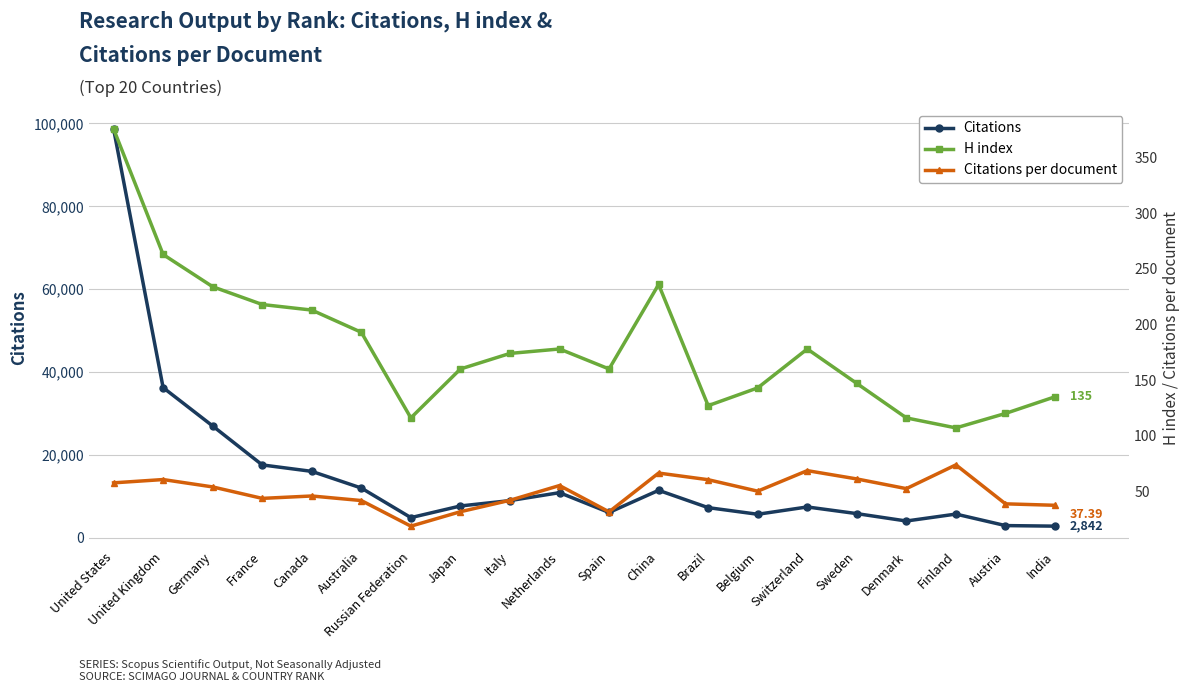

What is the label of the 11th point from the left?

Spain